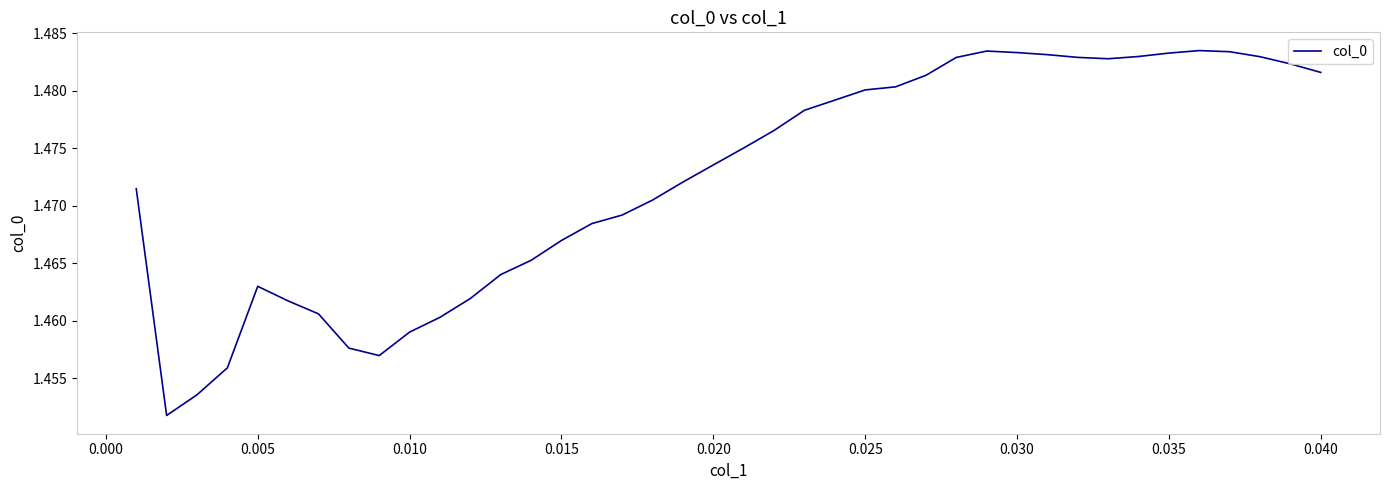

Is this an area chart (filled region under the line)?

No